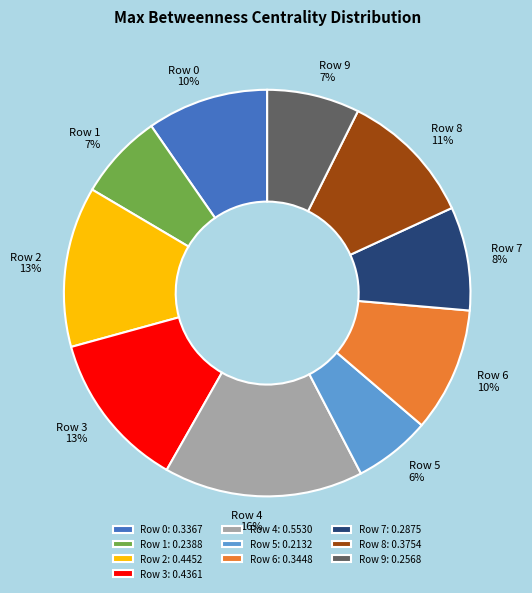

Count the number of slices in the pie.

10